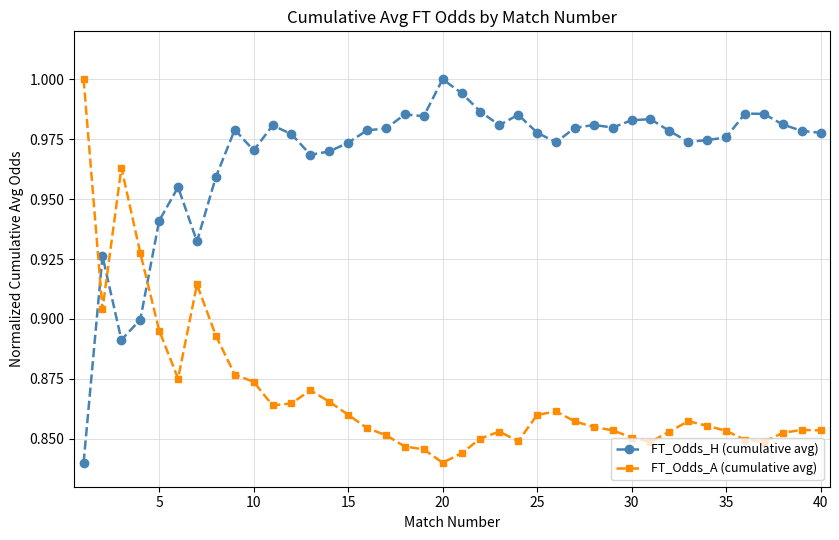

True or false: FT_Odds_H (cumulative avg) and FT_Odds_A (cumulative avg) intersect in this chart.

True